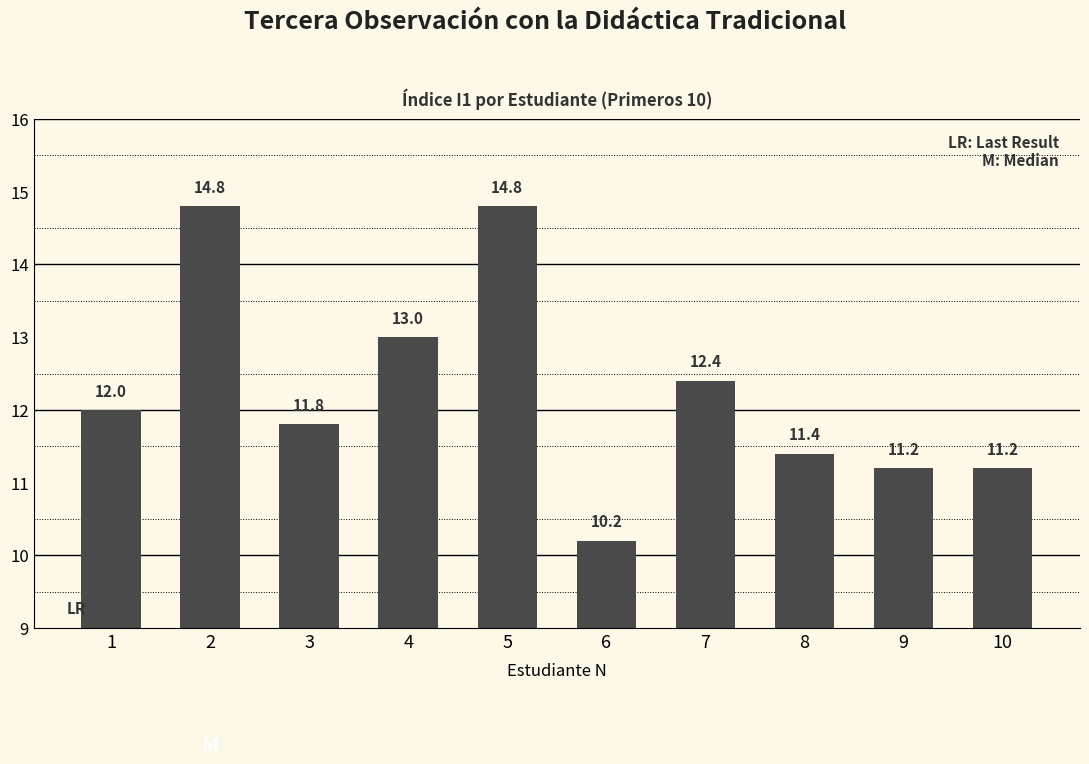

The value at 8 is 11.4. True or false?

True